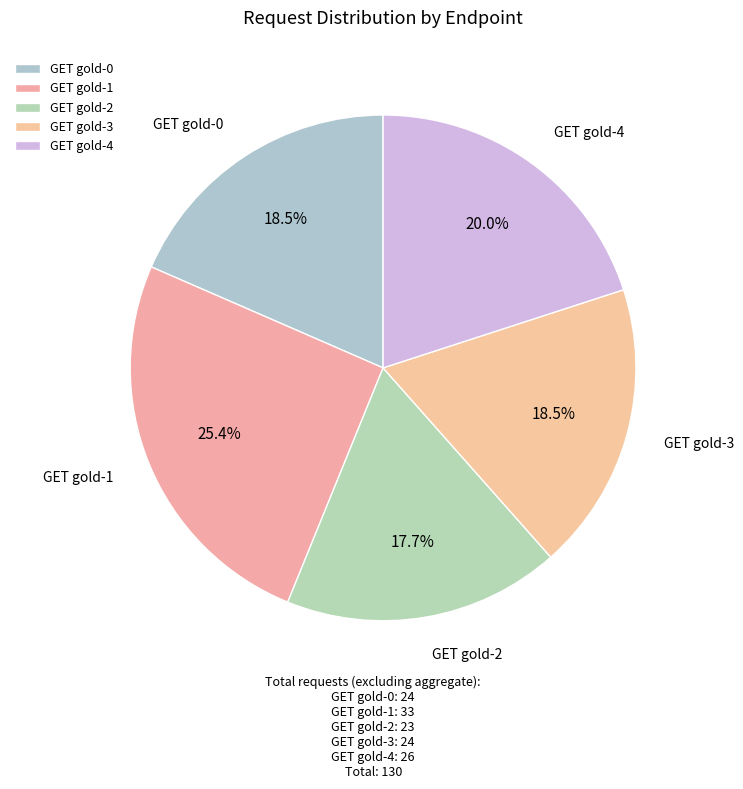

The GET gold-2 slice represents 7% of the pie. True or false?

False